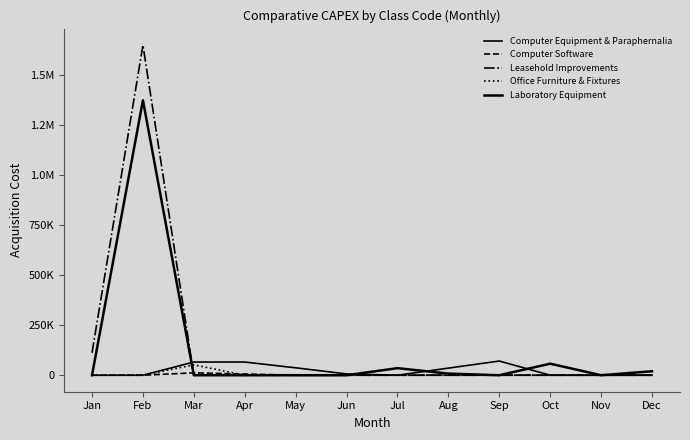

Does the chart have visible grid lines?

No